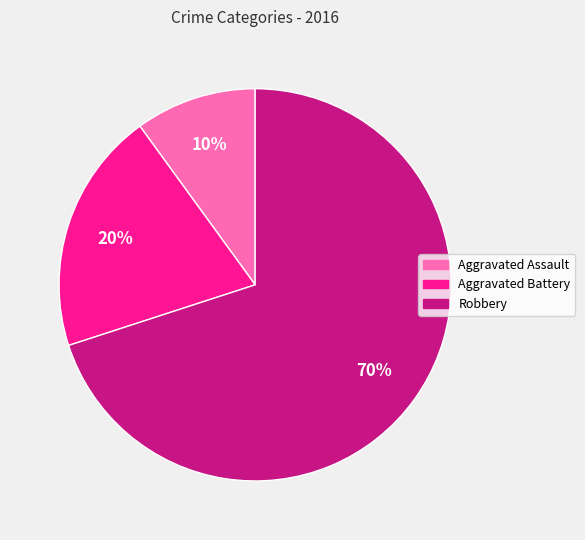

To the nearest percent, what percentage of the pie is Robbery?

70%